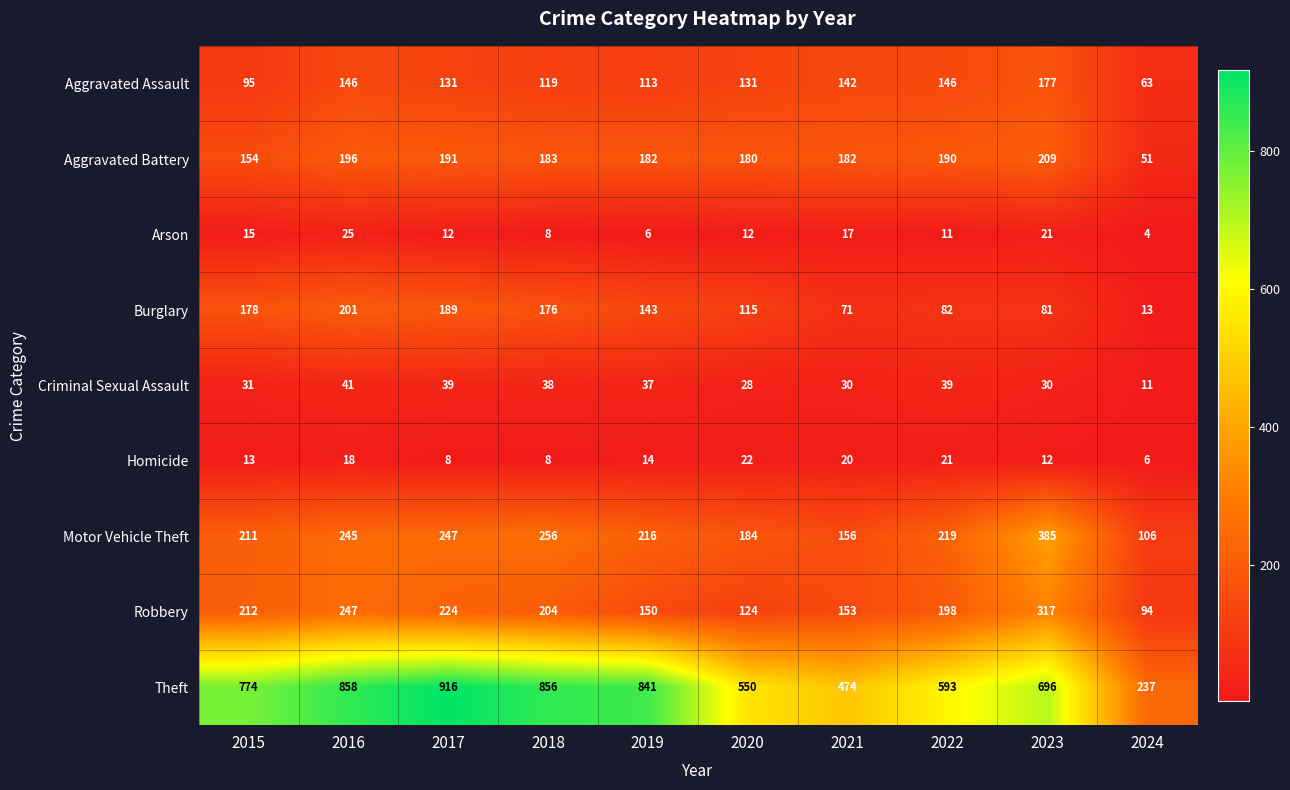

List the series in order of their peak value, highest first.

Theft, Motor Vehicle Theft, Robbery, Aggravated Battery, Burglary, Aggravated Assault, Criminal Sexual Assault, Arson, Homicide